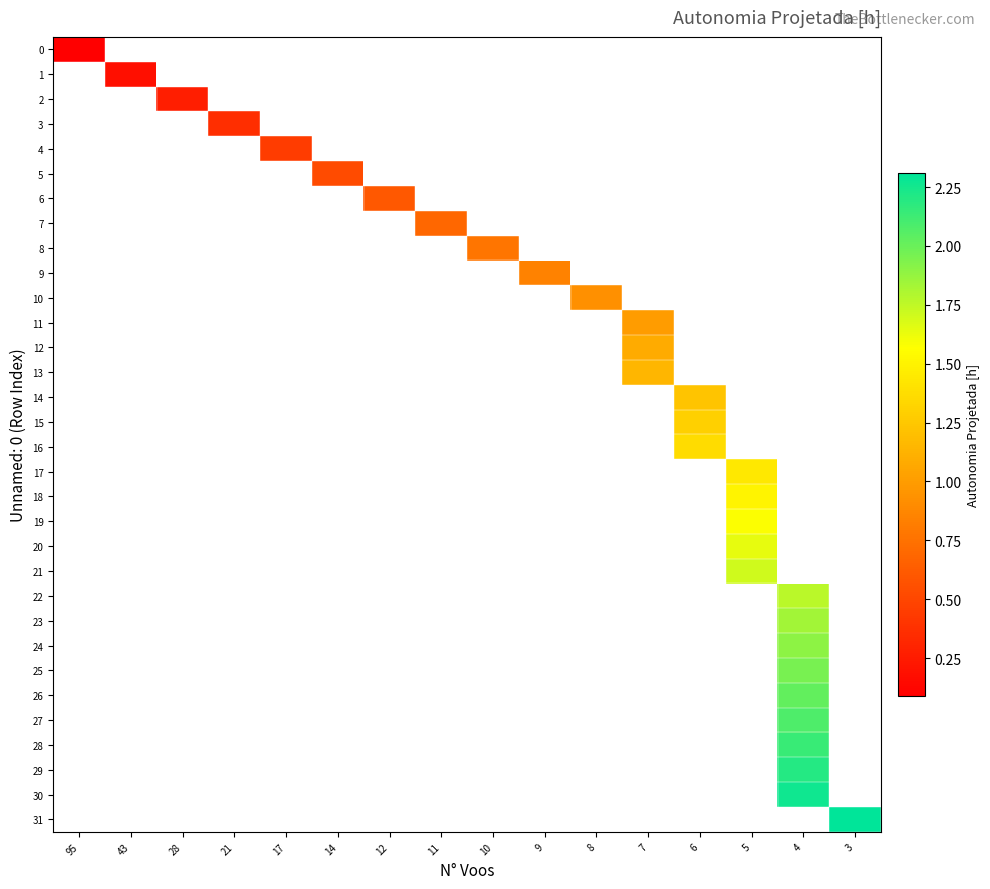

How many distinct data groups are displayed?

32